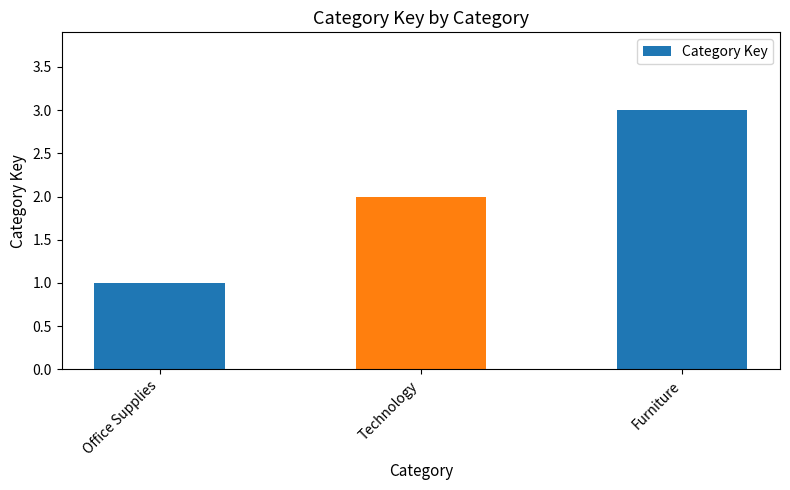

Reading left to right, transcribe all the data shown in this chart.

1	2	3